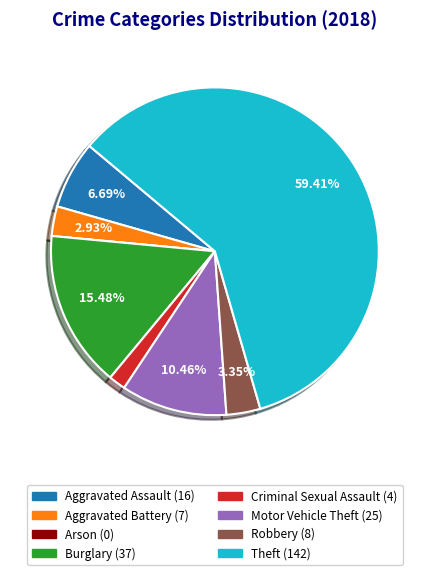

To the nearest percent, what percentage of the pie is Aggravated Assault?

7%